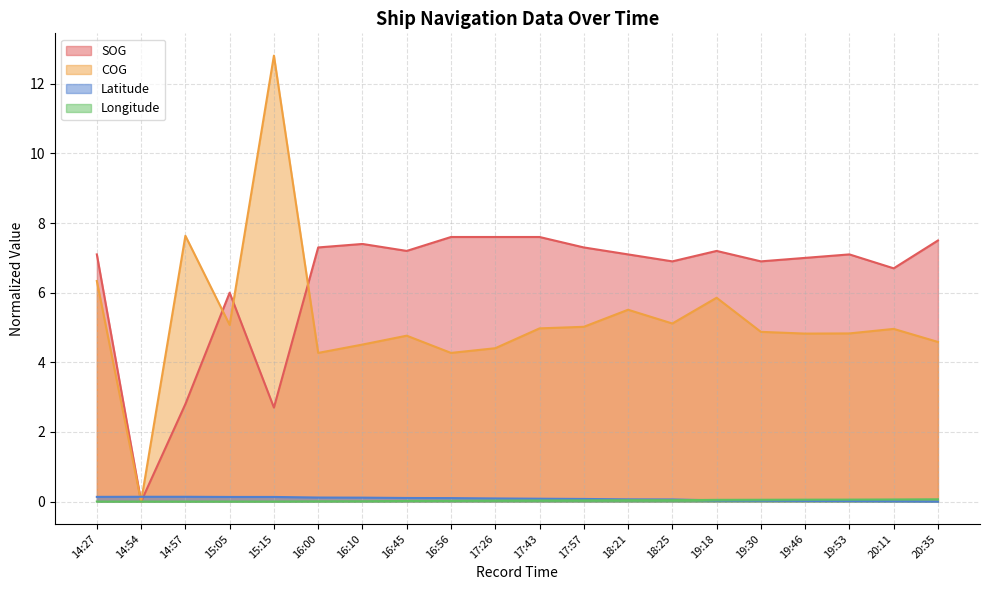

In SOG, how many points are lower than both neighbors (excluding endpoints)?

6